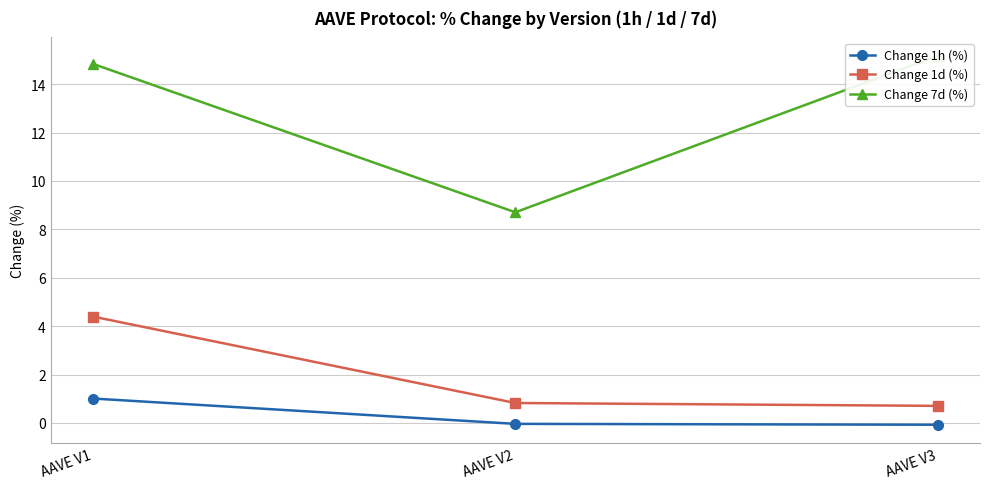

How many data points in Change 7d (%) are above 14?

2